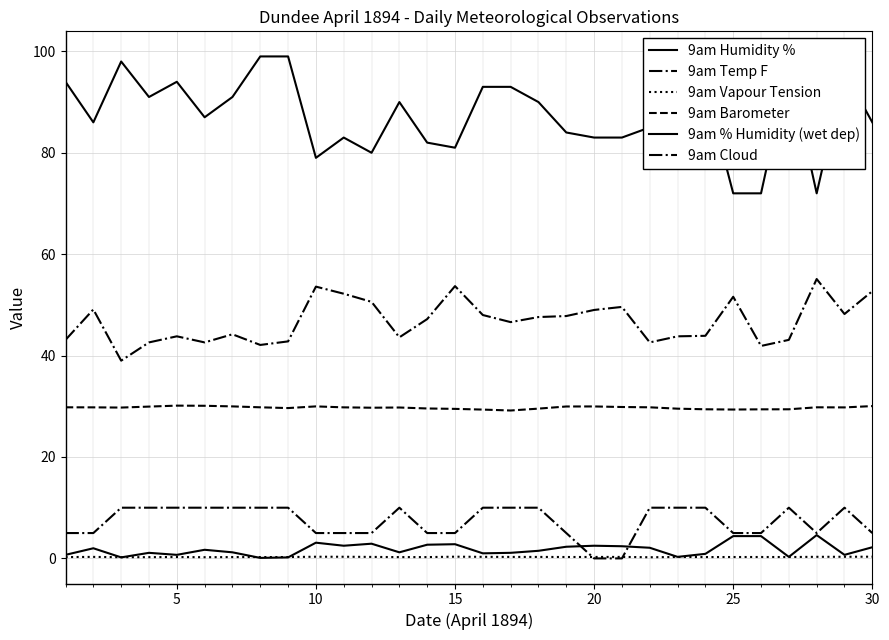

How many lines are shown in the chart?

6